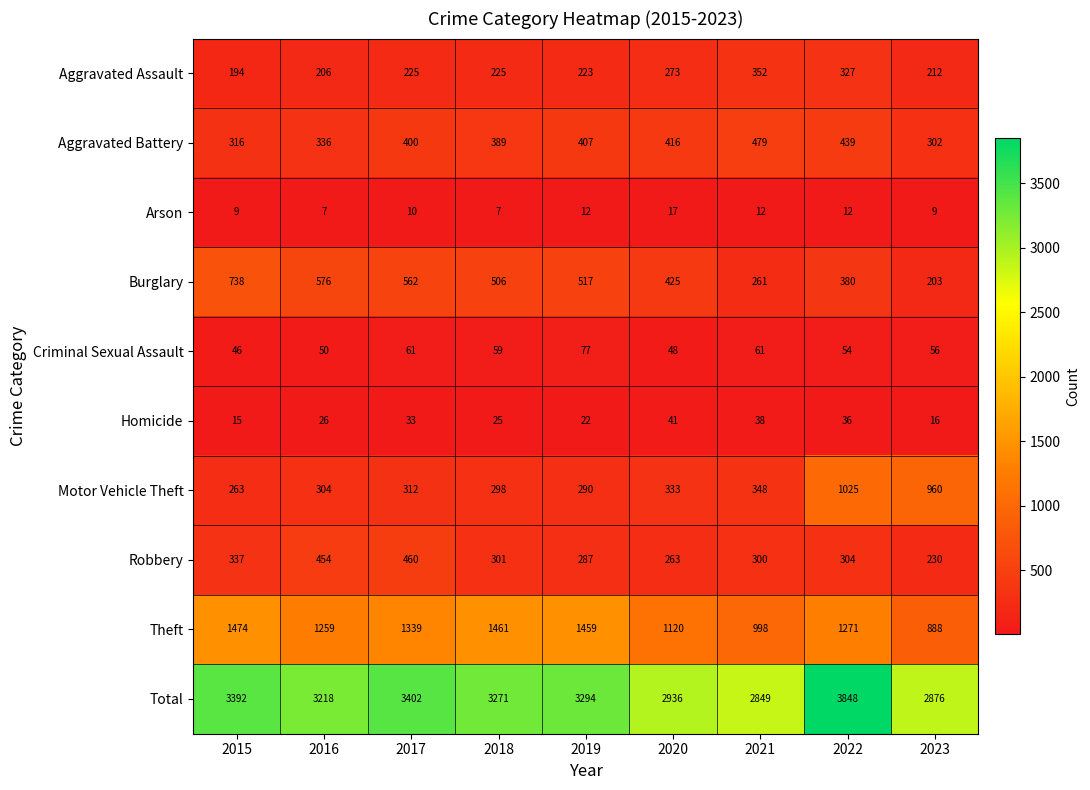

Where is Aggravated Battery nearest to the value 390?

2018